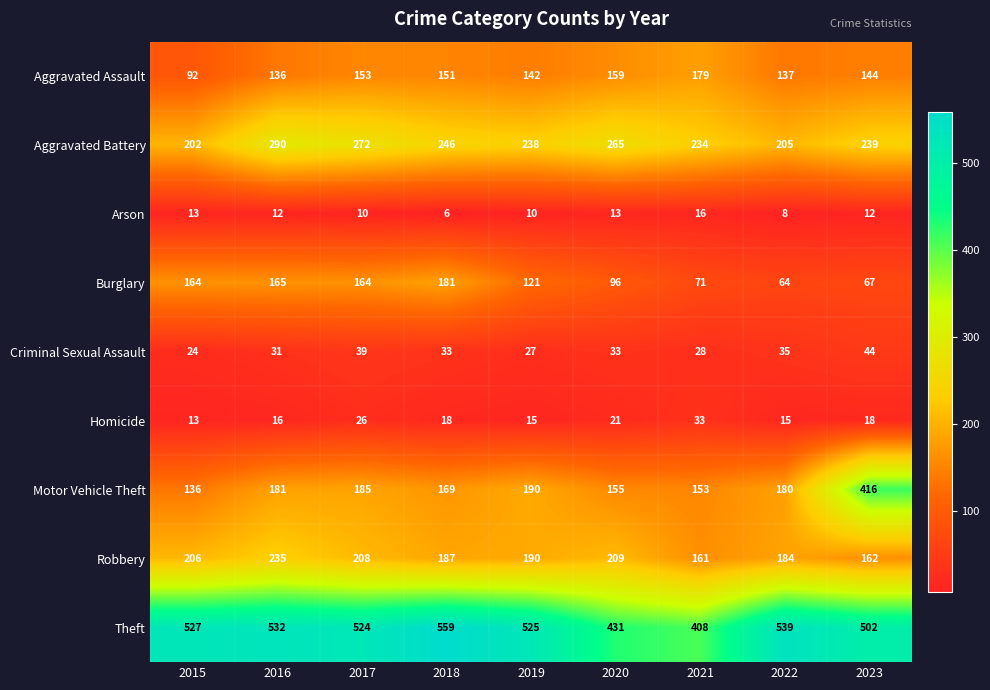

The value of Theft at 2022 is 740. True or false?

False